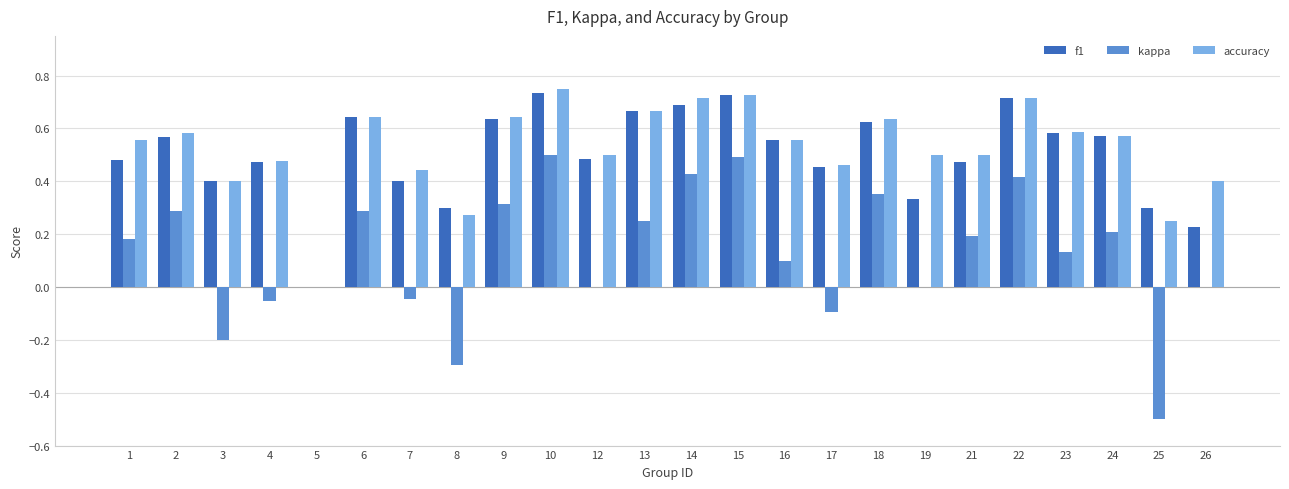

What is the sum of all accuracy values?

12.6